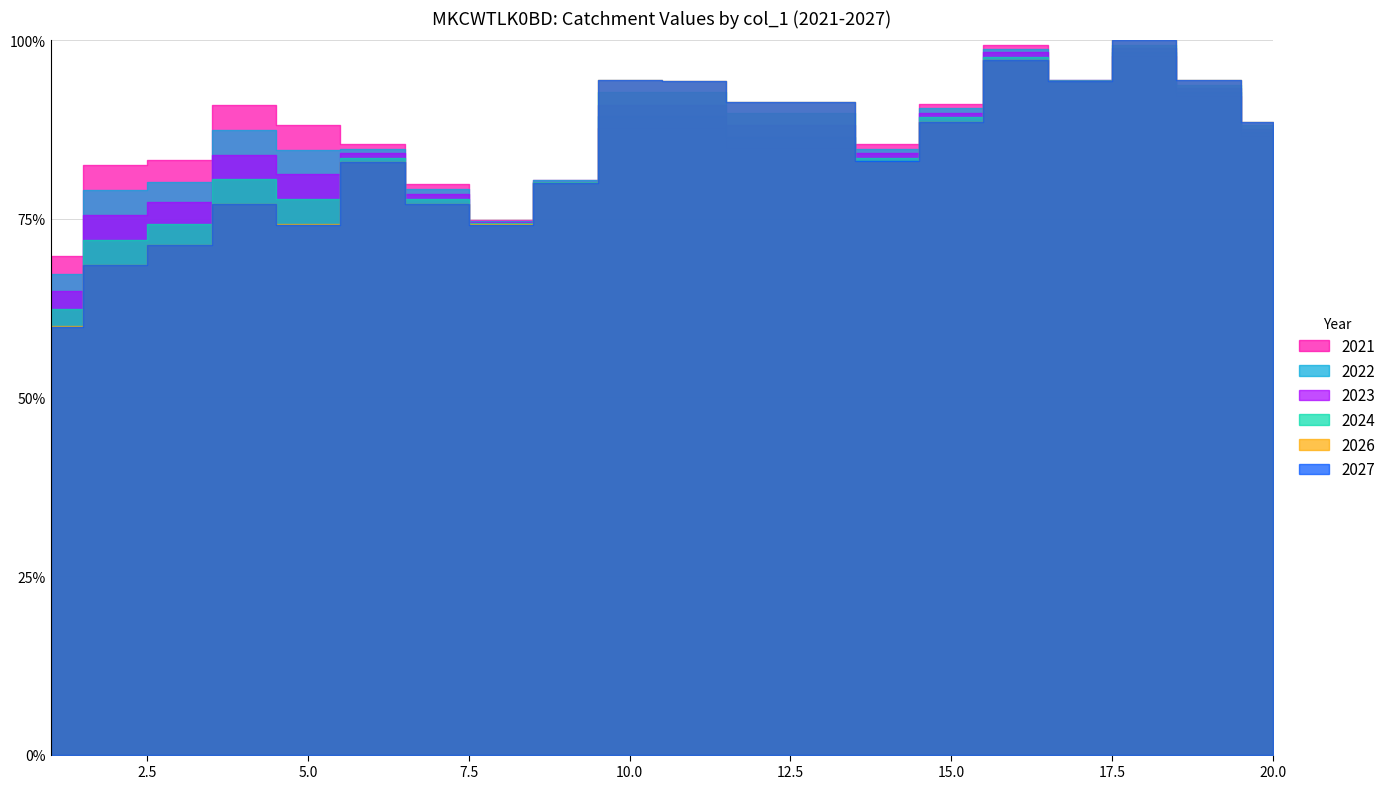

The value of 2027 at 12 is 0.9. True or false?

True